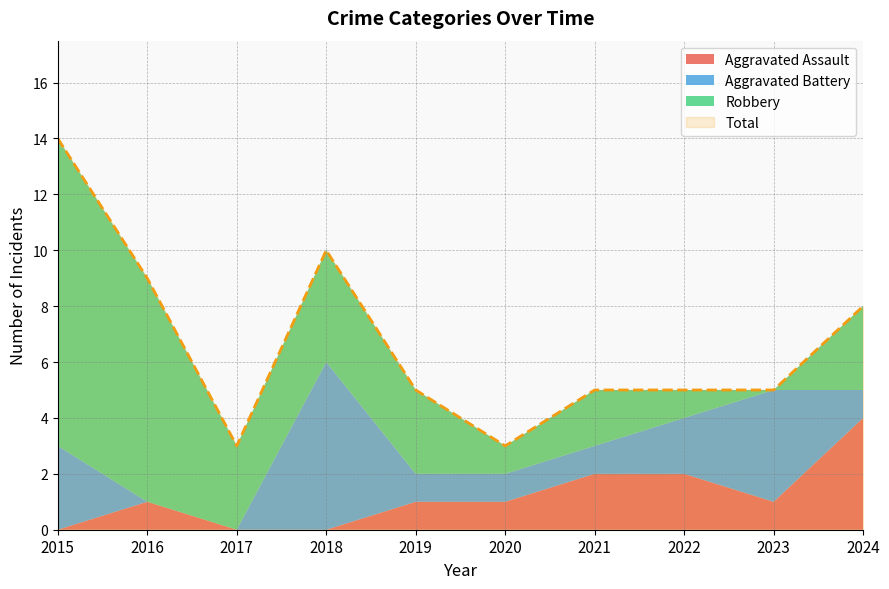

Does the chart have visible grid lines?

Yes